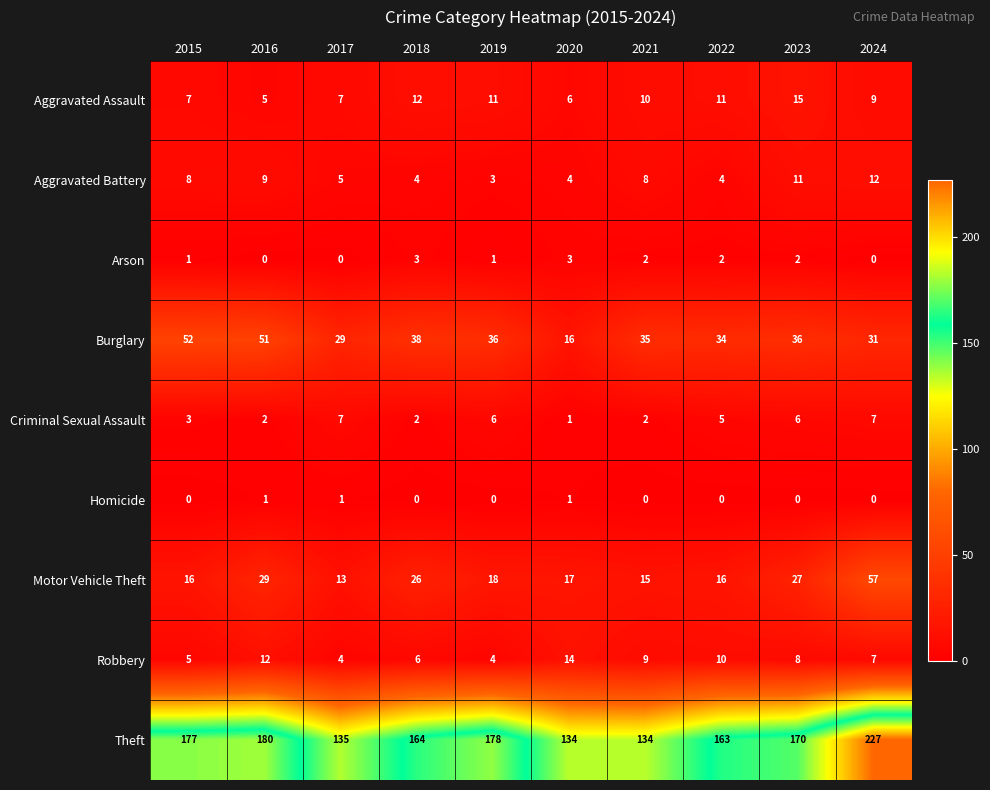

What is the spread (max minus min) of values at 2015?

177